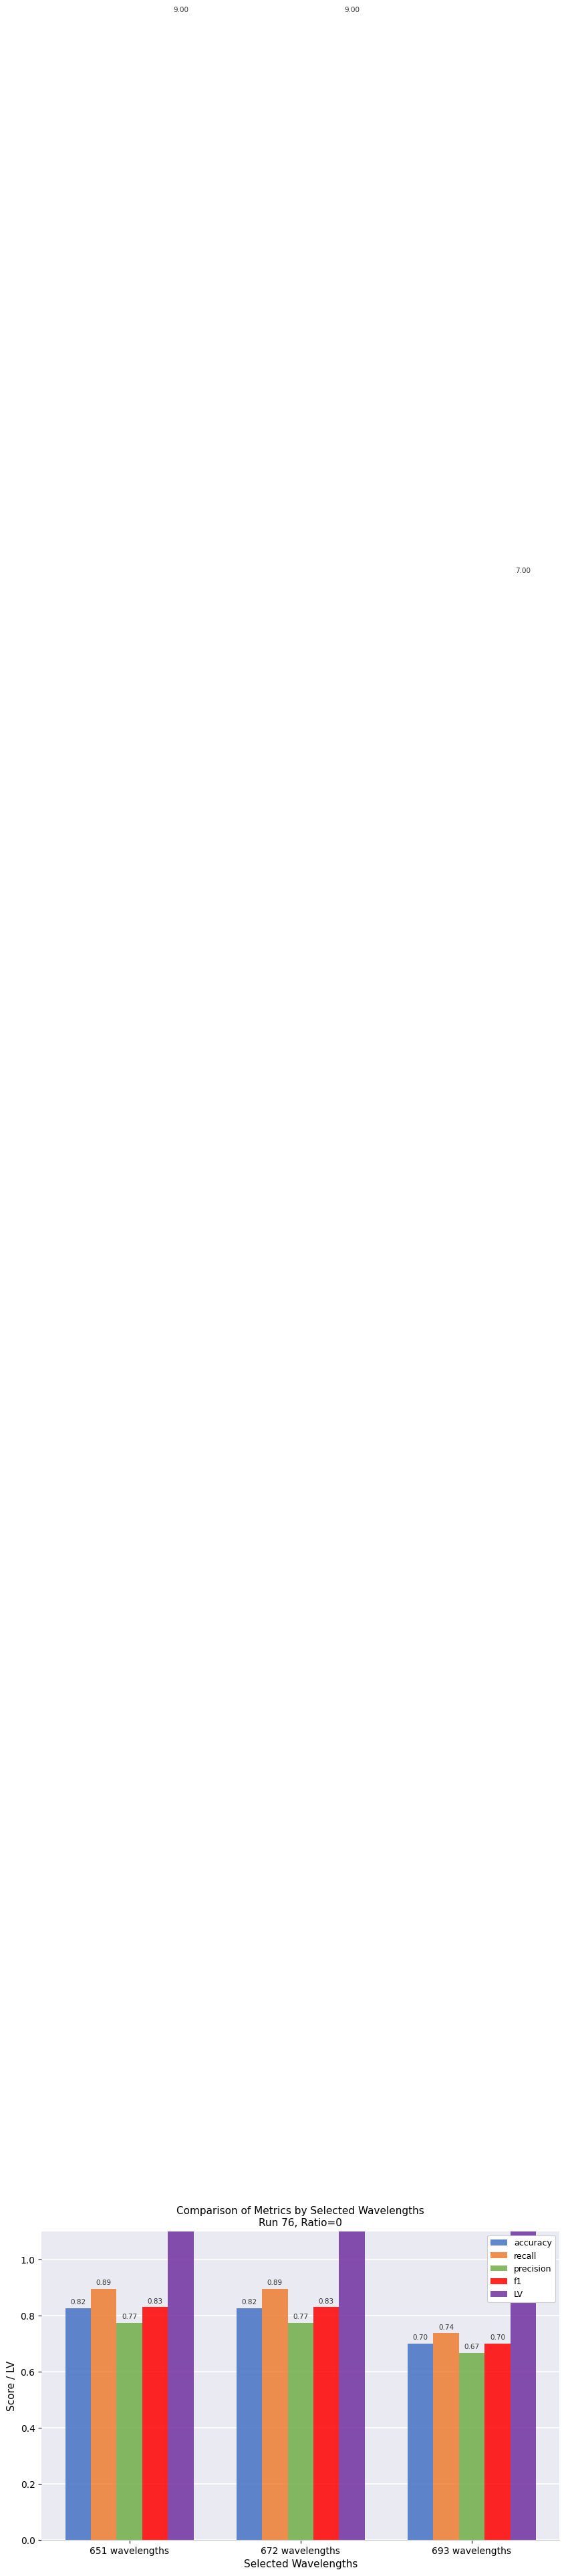

At how many categories does at least one series exceed 1?

3